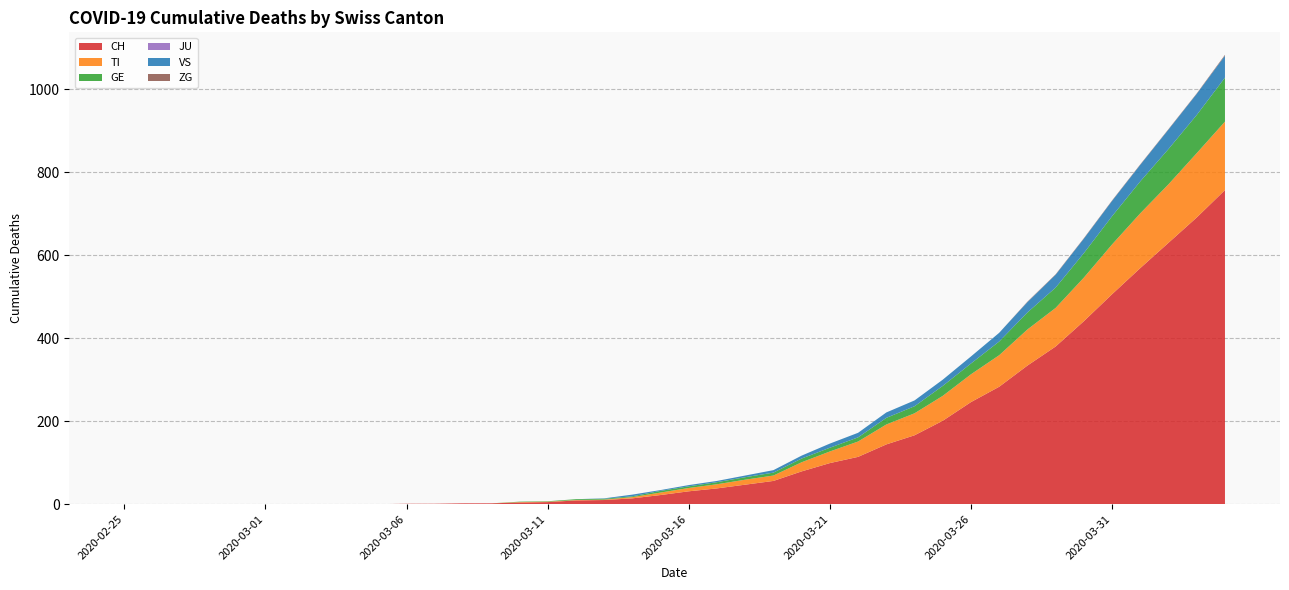

Reading right to left, what are all the values shown in this chart?

CH: 2020-04-04=757	2020-04-03=691	2020-04-02=630	2020-04-01=569	2020-03-31=506	2020-03-30=441	2020-03-29=380	2020-03-28=334	2020-03-27=283	2020-03-26=246	2020-03-25=201	2020-03-24=166	2020-03-23=144	2020-03-22=114	2020-03-21=99	2020-03-20=79	2020-03-19=56	2020-03-18=47	2020-03-17=38	2020-03-16=31	2020-03-15=22	2020-03-14=14	2020-03-13=10	2020-03-12=9	2020-03-11=5	2020-03-10=4	2020-03-09=2	2020-03-08=2	2020-03-07=1	2020-03-06=1	2020-03-05=0	2020-03-04=0	2020-03-03=0	2020-03-02=0	2020-03-01=0	2020-02-29=0	2020-02-28=0	2020-02-27=0	2020-02-26=0	2020-02-25=0
TI: 2020-04-04=165	2020-04-03=155	2020-04-02=141	2020-04-01=132	2020-03-31=120	2020-03-30=105	2020-03-29=93	2020-03-28=87	2020-03-27=76	2020-03-26=67	2020-03-25=60	2020-03-24=53	2020-03-23=48	2020-03-22=37	2020-03-21=28	2020-03-20=22	2020-03-19=13	2020-03-18=12	2020-03-17=10	2020-03-16=8	2020-03-15=6	2020-03-14=3	2020-03-13=1	2020-03-12=1	2020-03-11=1	2020-03-10=1	2020-03-09=0	2020-03-08=0	2020-03-07=0	2020-03-06=0	2020-03-05=0	2020-03-04=0	2020-03-03=0	2020-03-02=0	2020-03-01=0	2020-02-29=0	2020-02-28=0	2020-02-27=0	2020-02-26=0	2020-02-25=0
GE: 2020-04-04=106	2020-04-03=92	2020-04-02=85	2020-04-01=77	2020-03-31=68	2020-03-30=59	2020-03-29=49	2020-03-28=41	2020-03-27=33	2020-03-26=26	2020-03-25=24	2020-03-24=17	2020-03-23=16	2020-03-22=10	2020-03-21=9	2020-03-20=9	2020-03-19=7	2020-03-18=6	2020-03-17=5	2020-03-16=4	2020-03-15=4	2020-03-14=2	2020-03-13=2	2020-03-12=2	2020-03-11=1	2020-03-10=1	2020-03-09=0	2020-03-08=0	2020-03-07=0	2020-03-06=0	2020-03-05=0	2020-03-04=0	2020-03-03=0	2020-03-02=0	2020-03-01=0	2020-02-29=0	2020-02-28=0	2020-02-27=0	2020-02-26=0	2020-02-25=0
JU: 2020-04-04=0	2020-04-03=0	2020-04-02=0	2020-04-01=0	2020-03-31=0	2020-03-30=0	2020-03-29=0	2020-03-28=0	2020-03-27=0	2020-03-26=0	2020-03-25=0	2020-03-24=0	2020-03-23=0	2020-03-22=0	2020-03-21=0	2020-03-20=0	2020-03-19=0	2020-03-18=0	2020-03-17=0	2020-03-16=0	2020-03-15=0	2020-03-14=0	2020-03-13=0	2020-03-12=0	2020-03-11=0	2020-03-10=0	2020-03-09=0	2020-03-08=0	2020-03-07=0	2020-03-06=0	2020-03-05=0	2020-03-04=0	2020-03-03=0	2020-03-02=0	2020-03-01=0	2020-02-29=0	2020-02-28=0	2020-02-27=0	2020-02-26=0	2020-02-25=0
VS: 2020-04-04=53	2020-04-03=51	2020-04-02=47	2020-04-01=40	2020-03-31=37	2020-03-30=35	2020-03-29=31	2020-03-28=25	2020-03-27=21	2020-03-26=17	2020-03-25=15	2020-03-24=14	2020-03-23=13	2020-03-22=11	2020-03-21=10	2020-03-20=7	2020-03-19=6	2020-03-18=4	2020-03-17=3	2020-03-16=3	2020-03-15=2	2020-03-14=4	2020-03-13=1	2020-03-12=0	2020-03-11=0	2020-03-10=0	2020-03-09=0	2020-03-08=0	2020-03-07=0	2020-03-06=0	2020-03-05=0	2020-03-04=0	2020-03-03=0	2020-03-02=0	2020-03-01=0	2020-02-29=0	2020-02-28=0	2020-02-27=0	2020-02-26=0	2020-02-25=0
ZG: 2020-04-04=2	2020-04-03=1	2020-04-02=1	2020-04-01=1	2020-03-31=1	2020-03-30=1	2020-03-29=1	2020-03-28=1	2020-03-27=0	2020-03-26=0	2020-03-25=0	2020-03-24=0	2020-03-23=0	2020-03-22=0	2020-03-21=0	2020-03-20=0	2020-03-19=0	2020-03-18=0	2020-03-17=0	2020-03-16=0	2020-03-15=0	2020-03-14=0	2020-03-13=0	2020-03-12=0	2020-03-11=0	2020-03-10=0	2020-03-09=0	2020-03-08=0	2020-03-07=0	2020-03-06=0	2020-03-05=0	2020-03-04=0	2020-03-03=0	2020-03-02=0	2020-03-01=0	2020-02-29=0	2020-02-28=0	2020-02-27=0	2020-02-26=0	2020-02-25=0